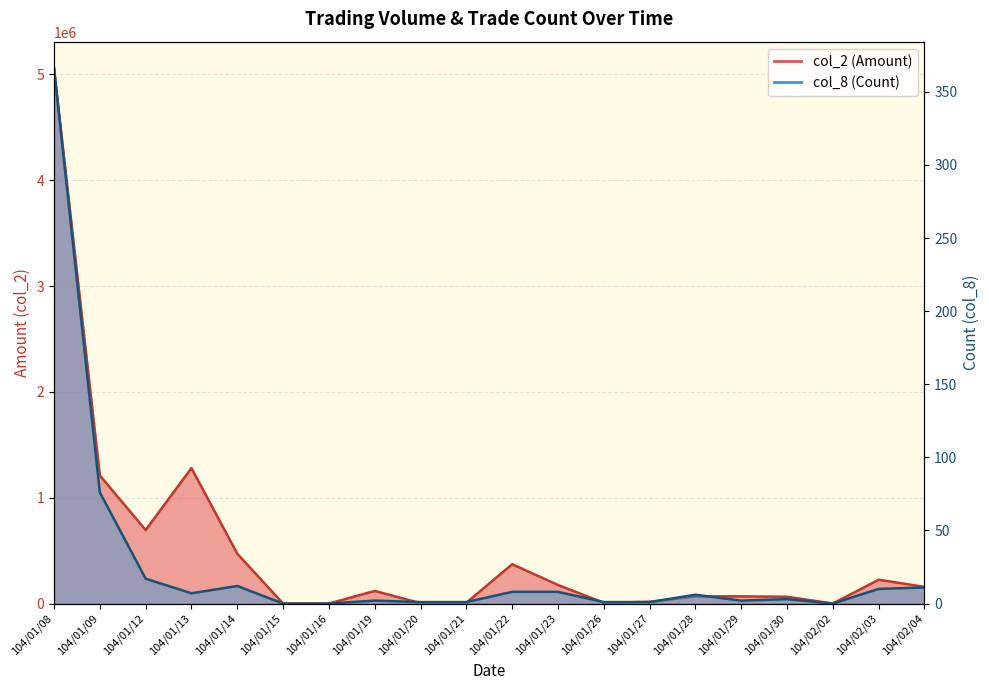

Rank the categories by col_8 (Count) value from lowest to highest.

104/01/15, 104/01/16, 104/02/02, 104/01/20, 104/01/21, 104/01/26, 104/01/27, 104/01/19, 104/01/29, 104/01/30, 104/01/28, 104/01/13, 104/01/22, 104/01/23, 104/02/03, 104/02/04, 104/01/14, 104/01/12, 104/01/09, 104/01/08